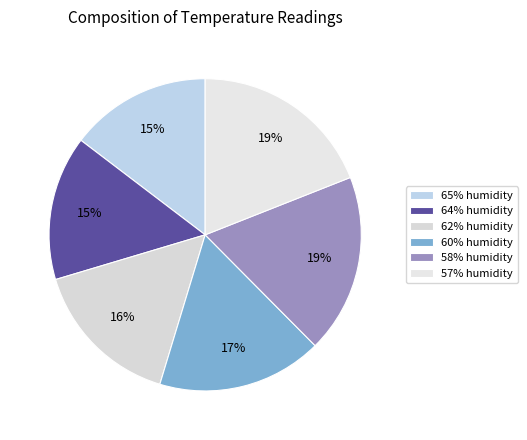

What percentage is the 64% humidity slice, to the nearest percent?

15%